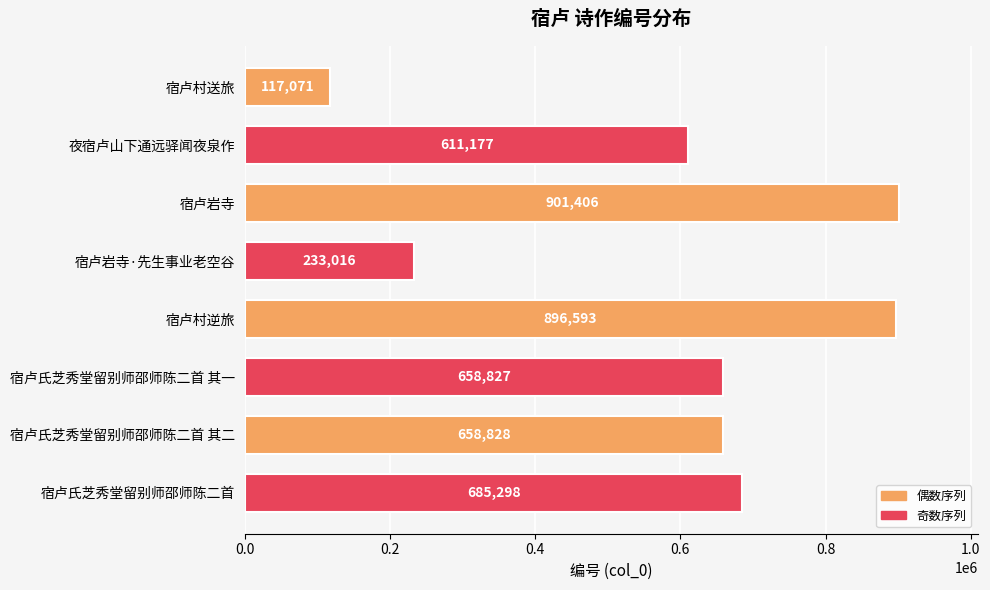

What is the ratio of the value at 宿卢村逆旅 to the value at 宿卢村送旅?

7.7